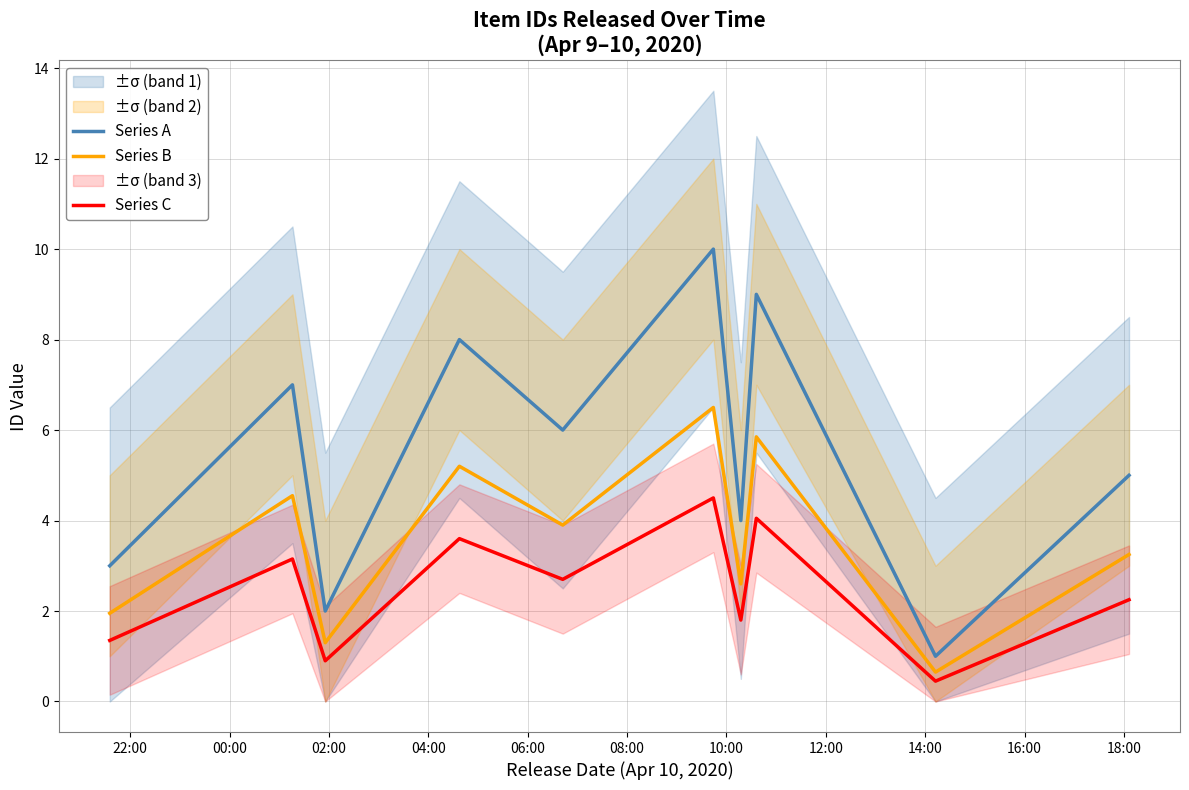

True or false: Series B and Series C cross at least once.

False